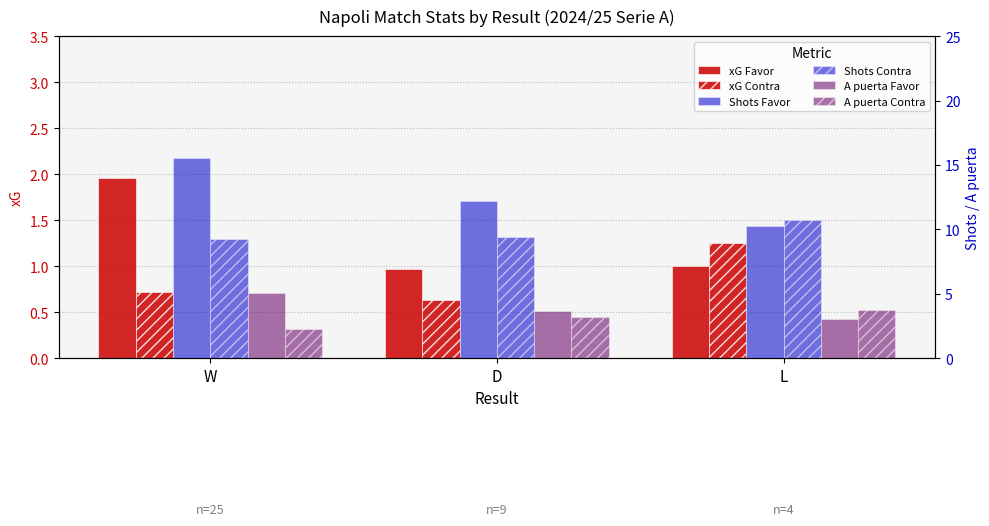

What is the difference between the highest and lowest values at L?

9.8